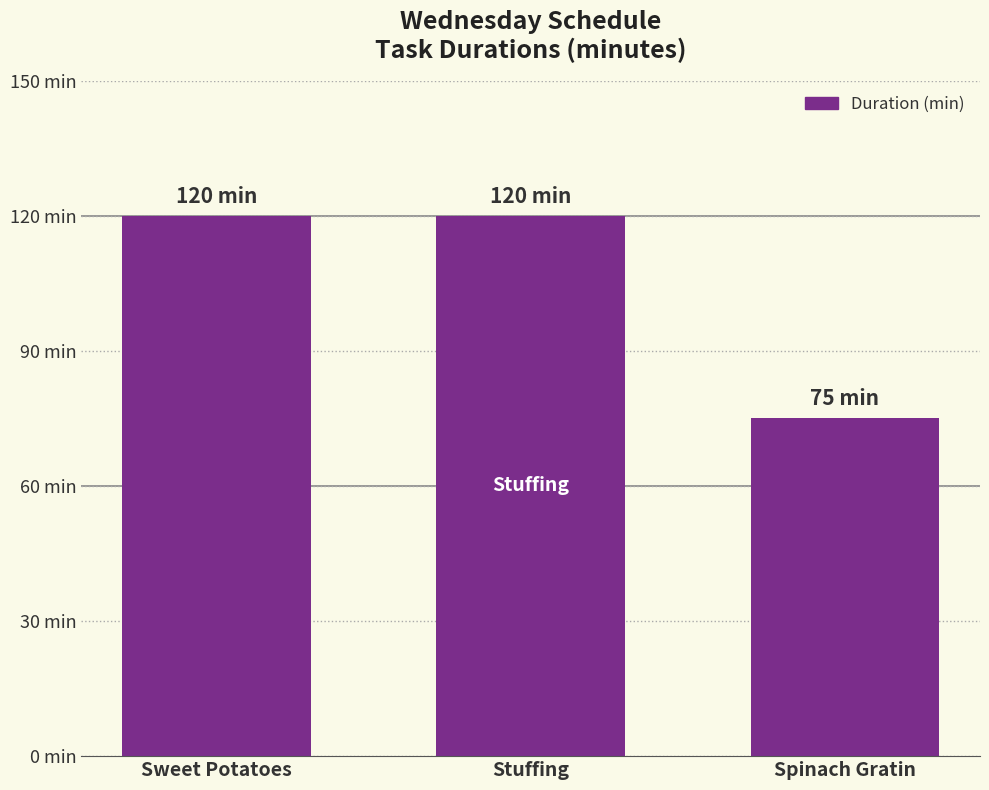

What is the label of the 1st bar from the left?

Sweet Potatoes